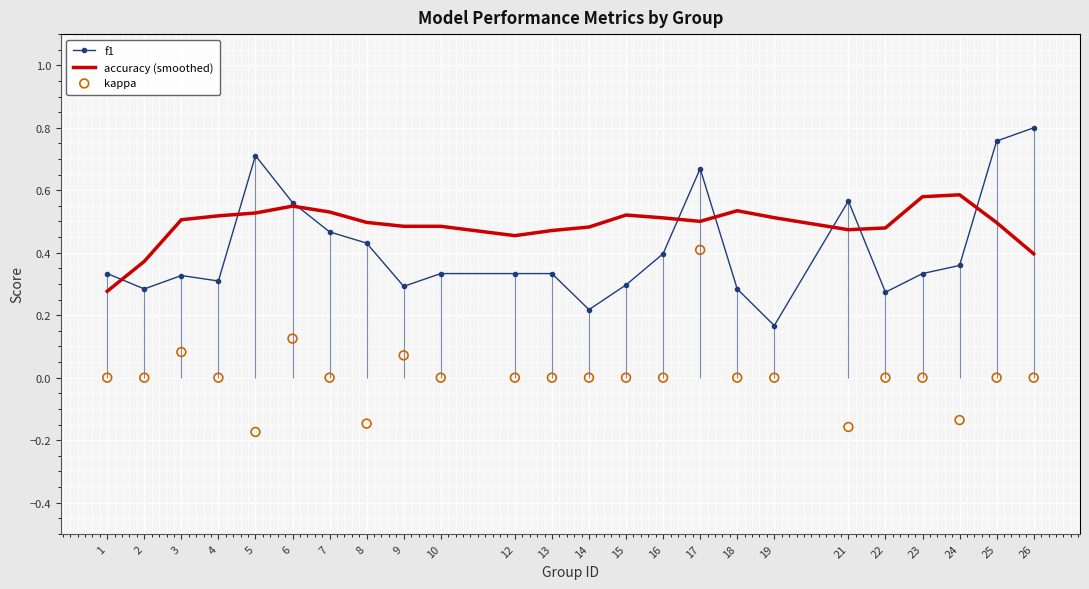

Which series has the largest total across all categories?

accuracy (smoothed)